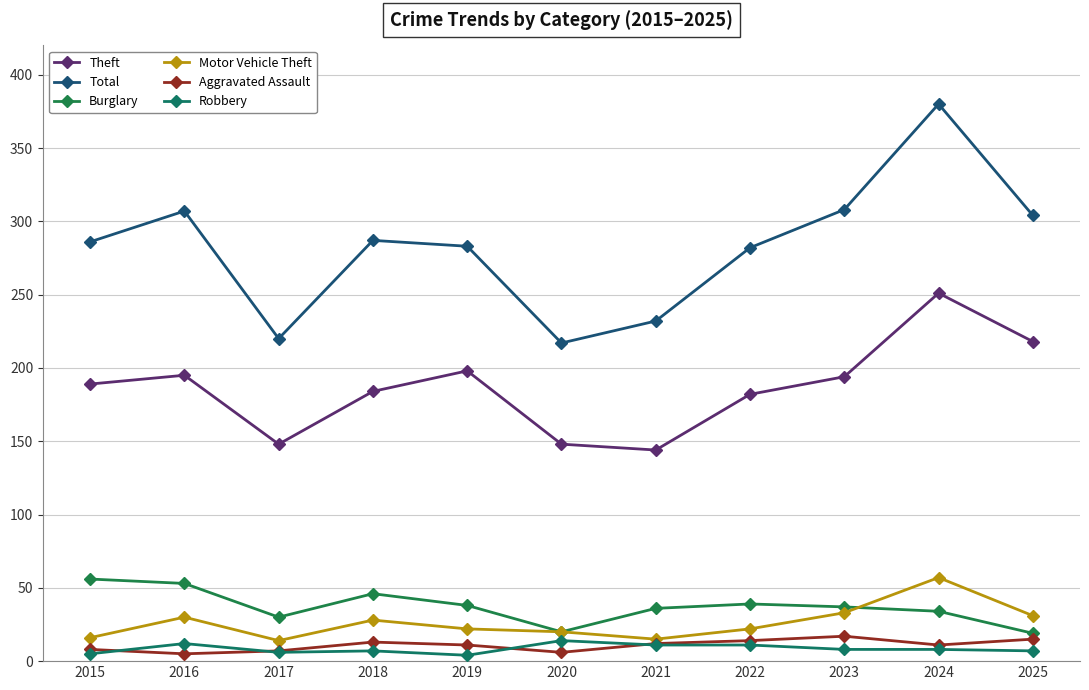

Which series changed the most between 2015 and 2022?

Burglary